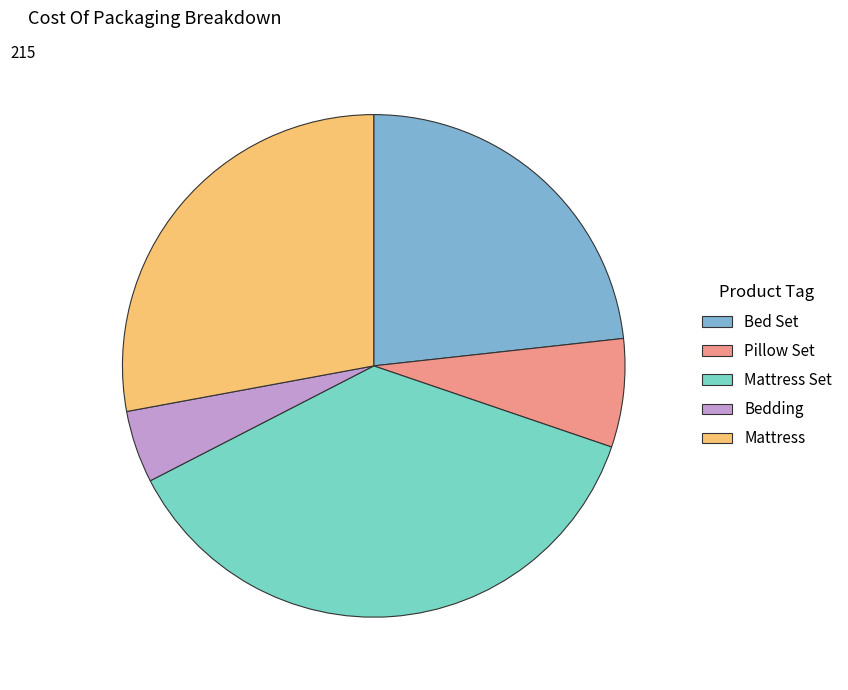

Is there any slice that represents more than half of the pie?

No